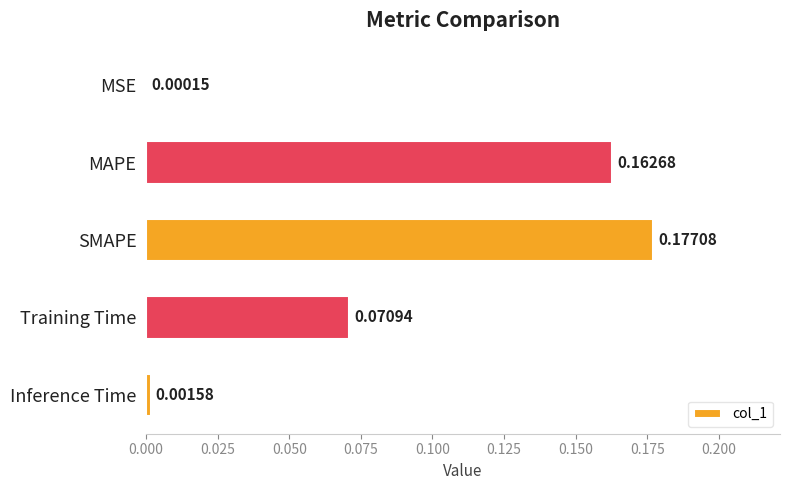

Are the bars horizontal?

Yes